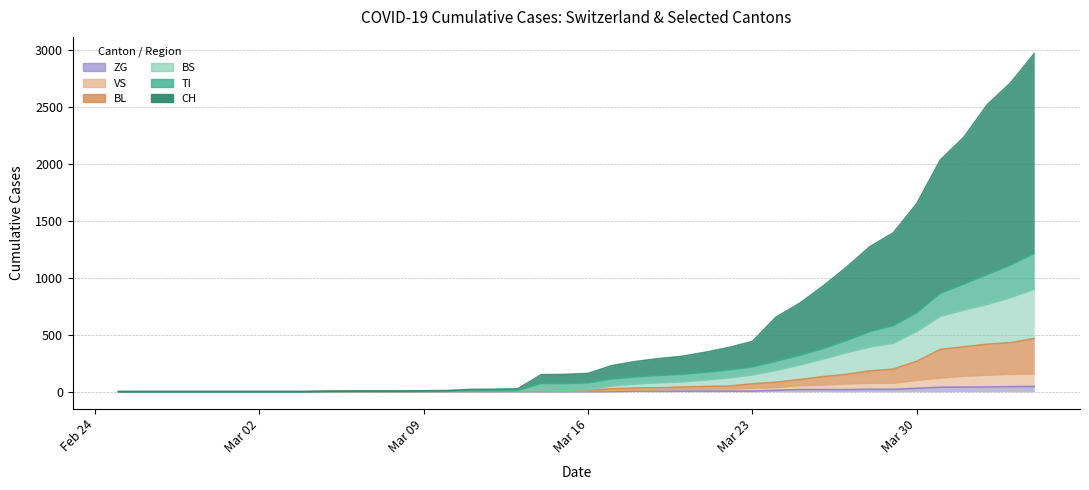

What is the label of the 22nd point from the left?

2020-03-17